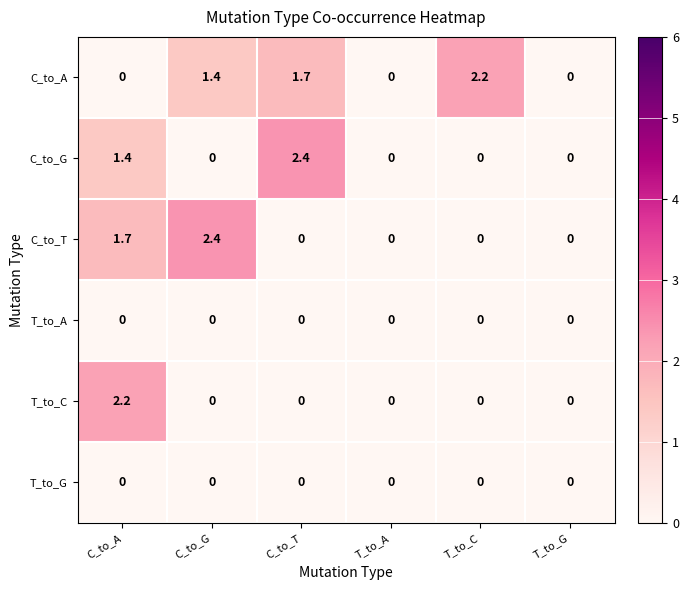

Between T_to_C and T_to_G, which series saw the biggest shift?

C_to_A